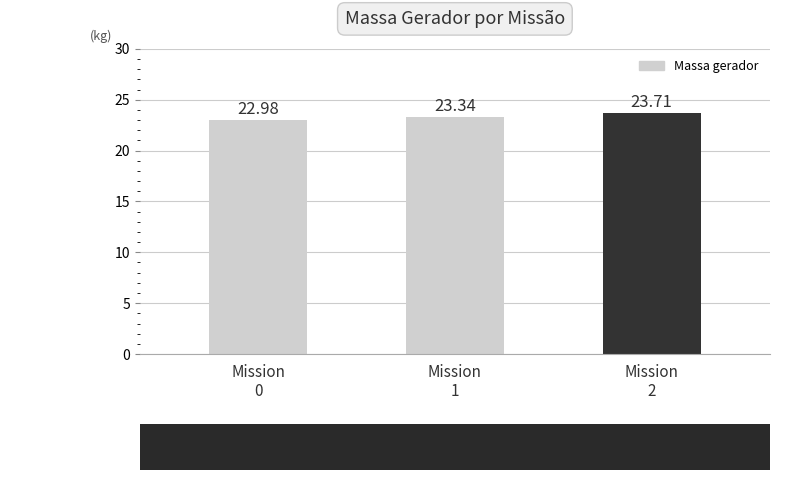

At which category does the chart reach its minimum across all series?

Mission
0